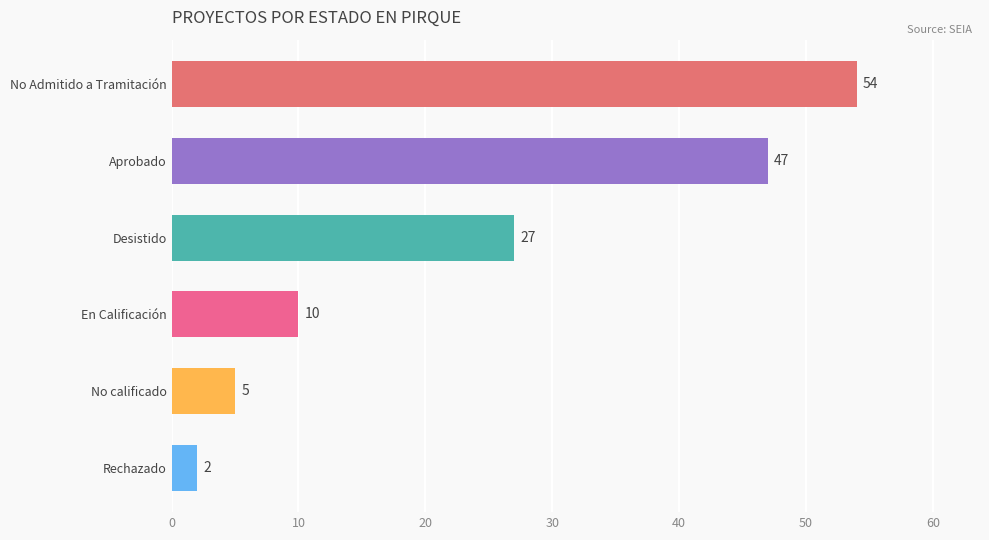

Which has a higher value, En Calificación or Aprobado?

Aprobado